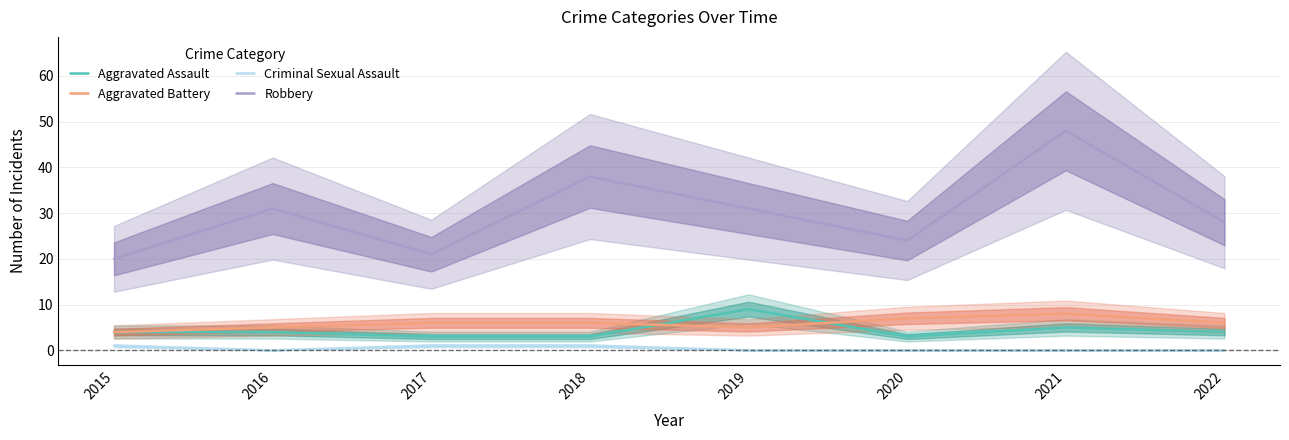

Count the number of categories in the chart.

8